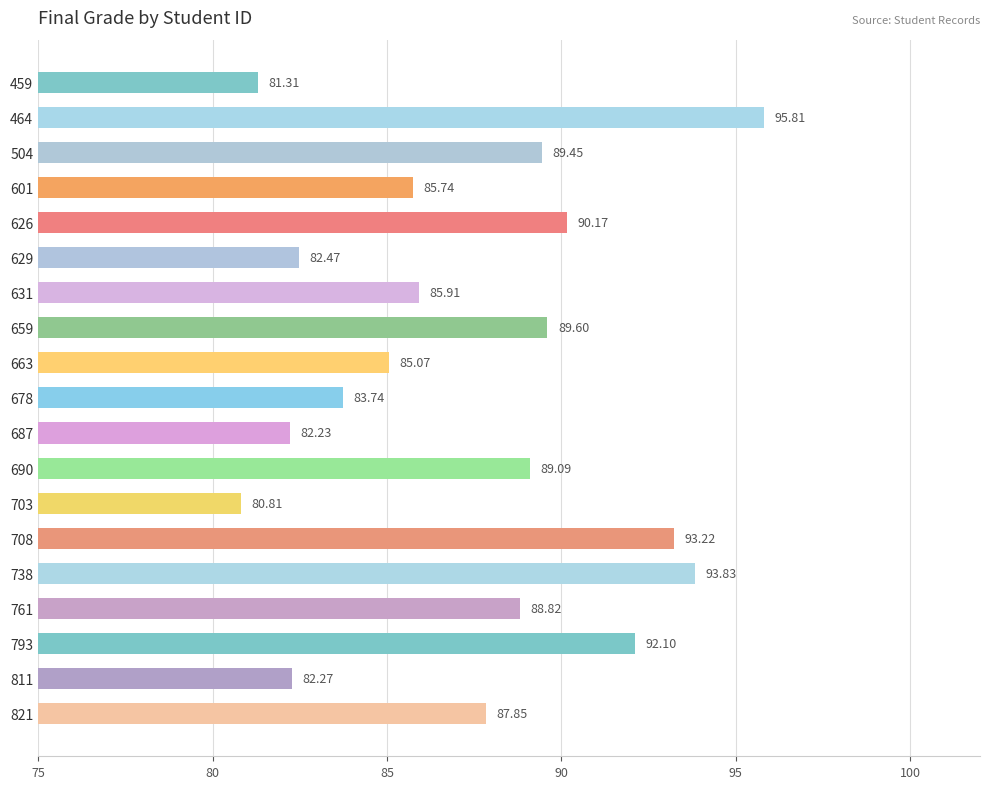

What is the difference between the values at 663 and 811?

2.8